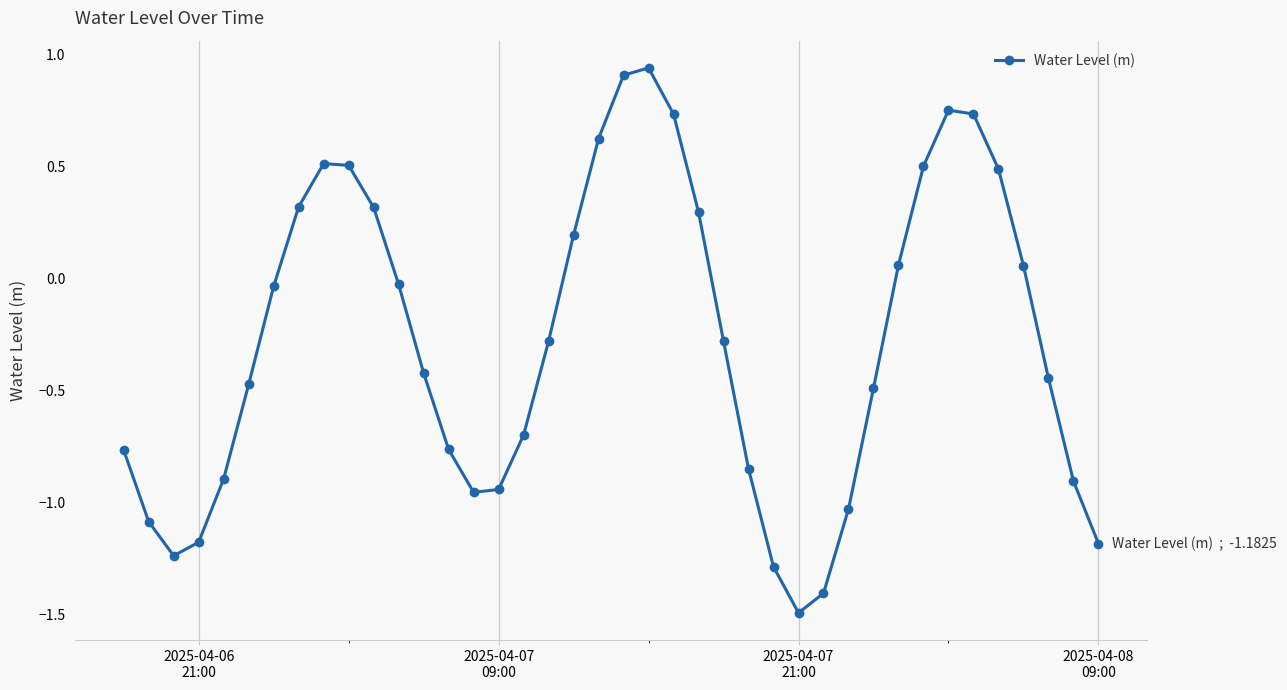

What is the smallest value displayed?

-1.5